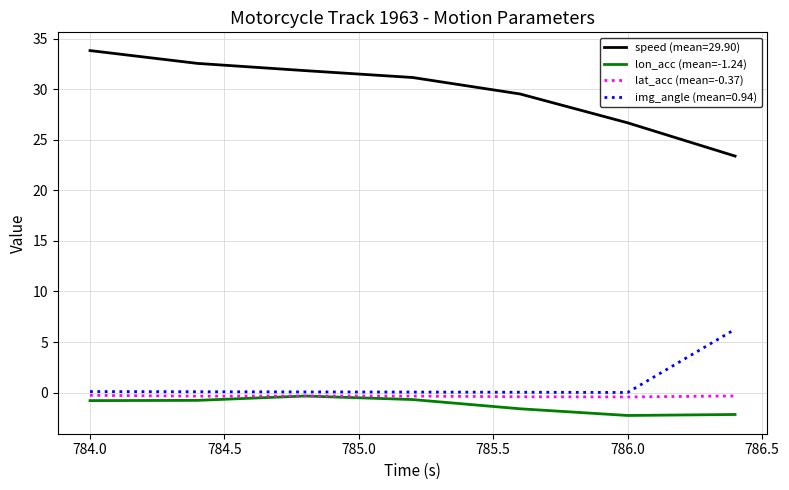

Which series has the largest total across all categories?

speed (mean=29.90)